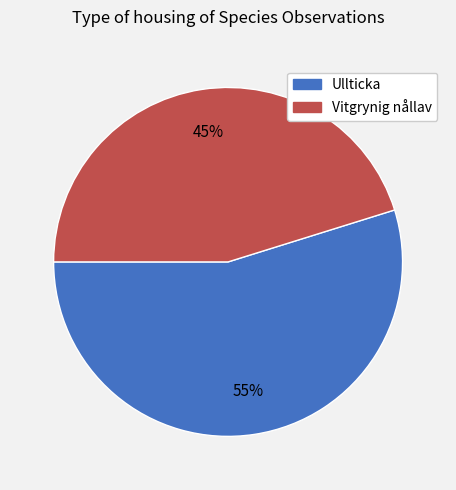

To the nearest percent, what is the average slice percentage?

50%